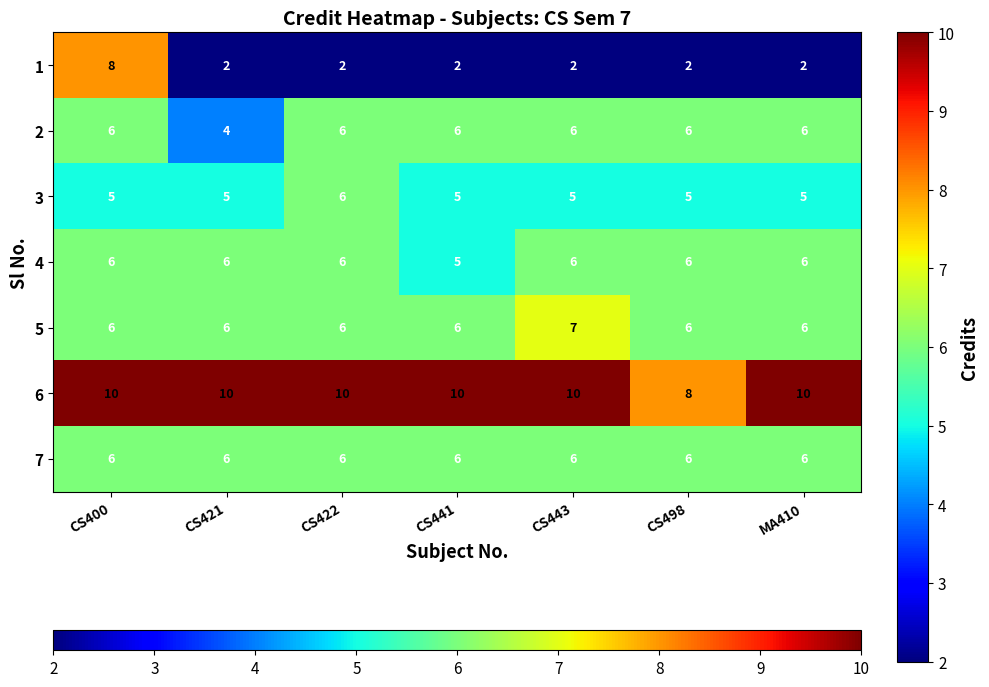

How many 3 values are between 5 and 6?

7